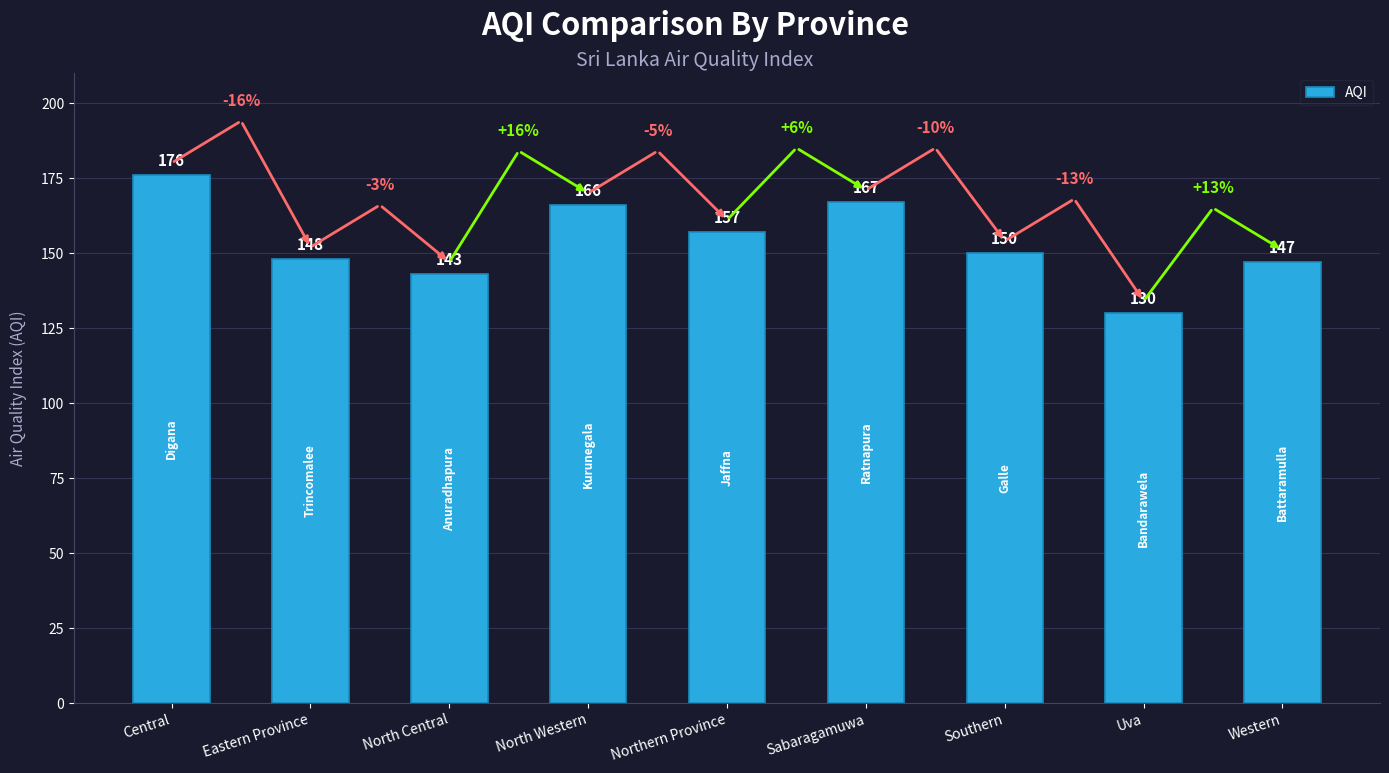

Is it true that the value at Sabaragamuwa is 167?

True